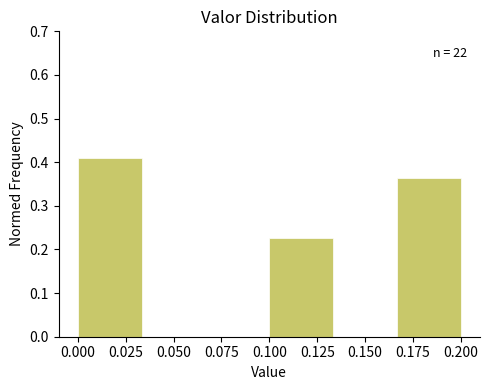

Which range on the x-axis has the tallest bar?

0.000 to 0.035